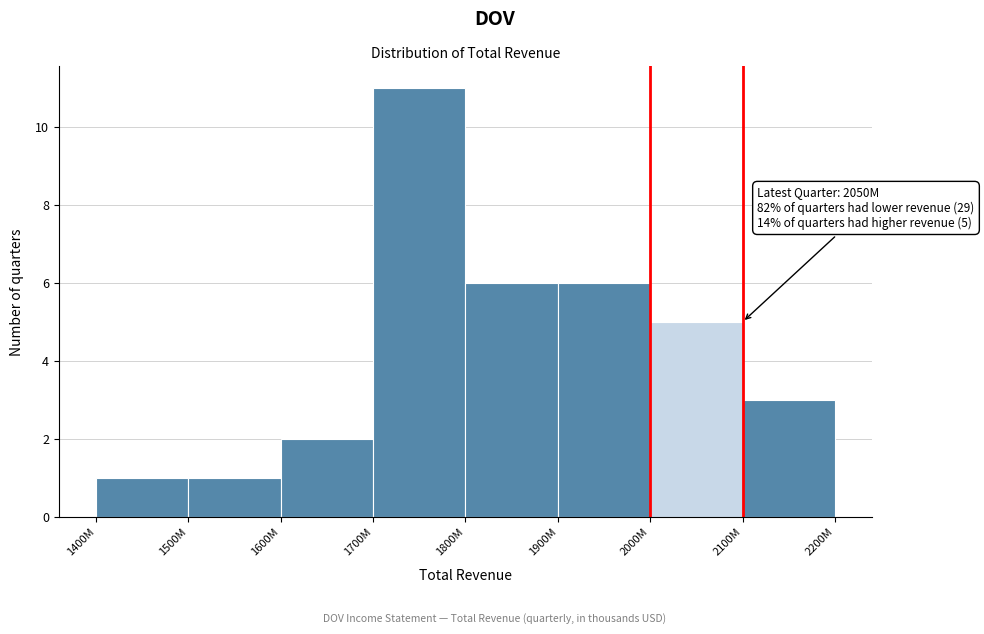

Reading left to right, extract all data points from this chart.

1400M=1	1500M=1	1600M=2	1700M=11	1800M=6	1900M=6	2000M=5	2100M=3